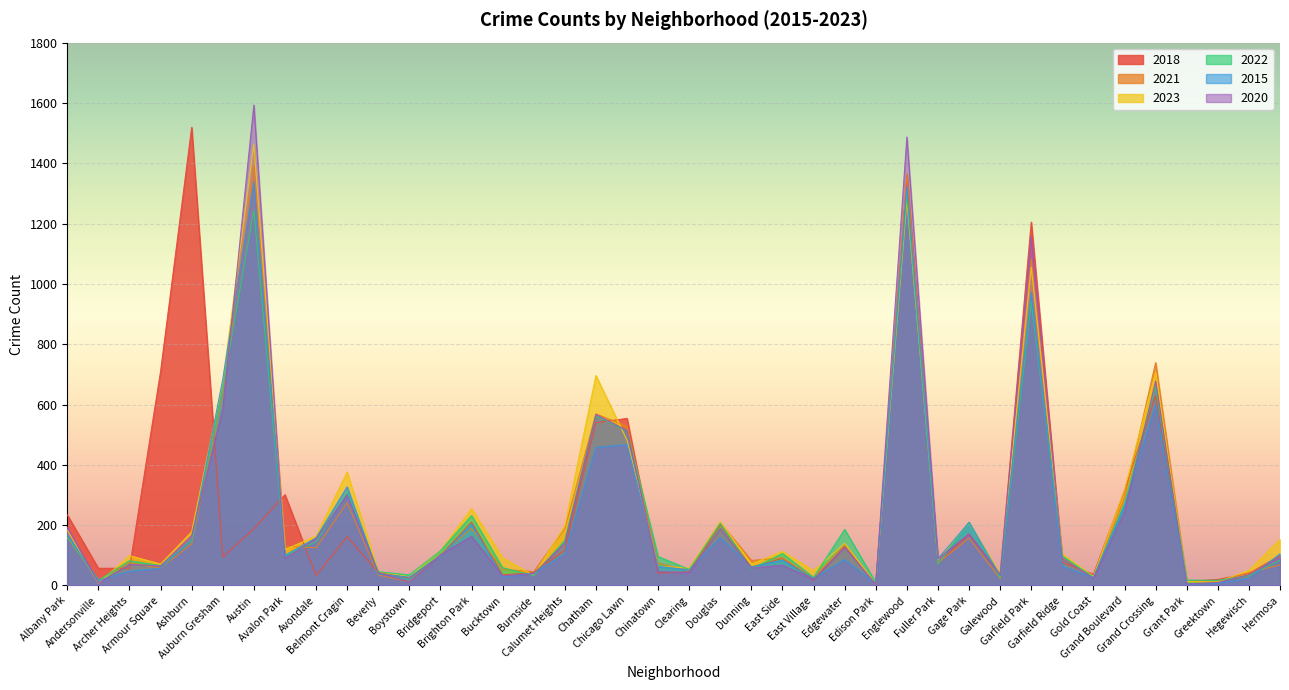

Which series changed the most between Avondale and Chatham?

2023